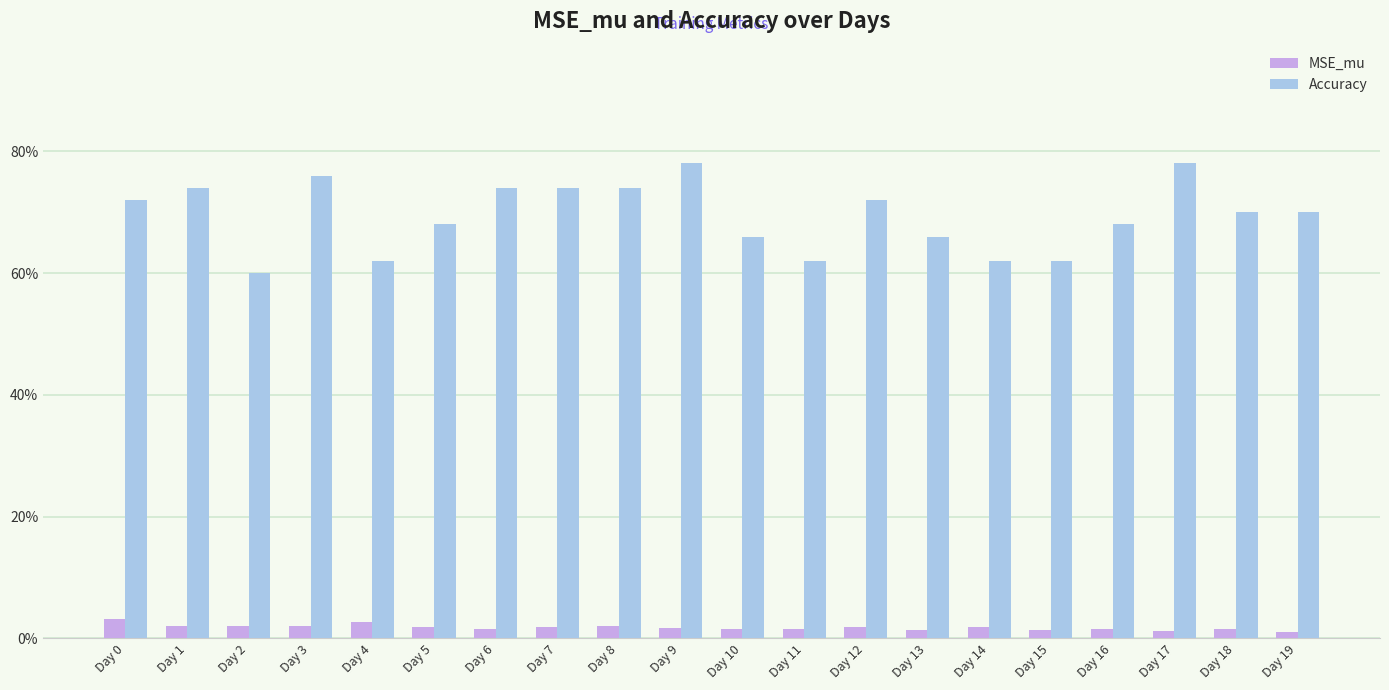

Rank the series by their maximum value, from highest to lowest.

Accuracy, MSE_mu